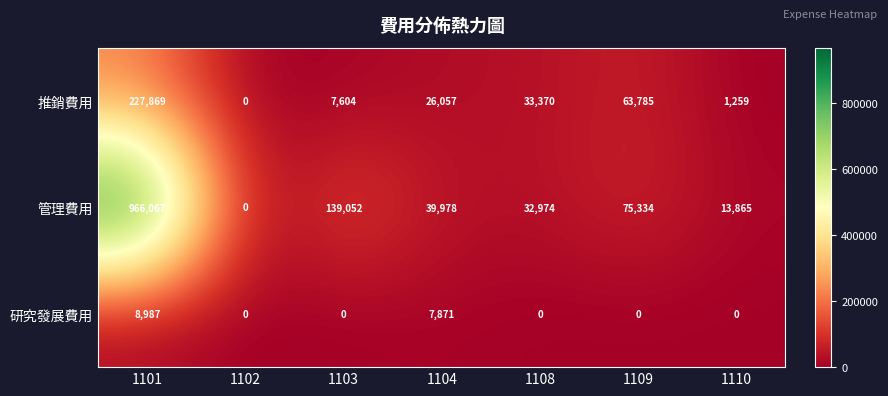

The value of 管理費用 at 1103 is 139052. True or false?

True